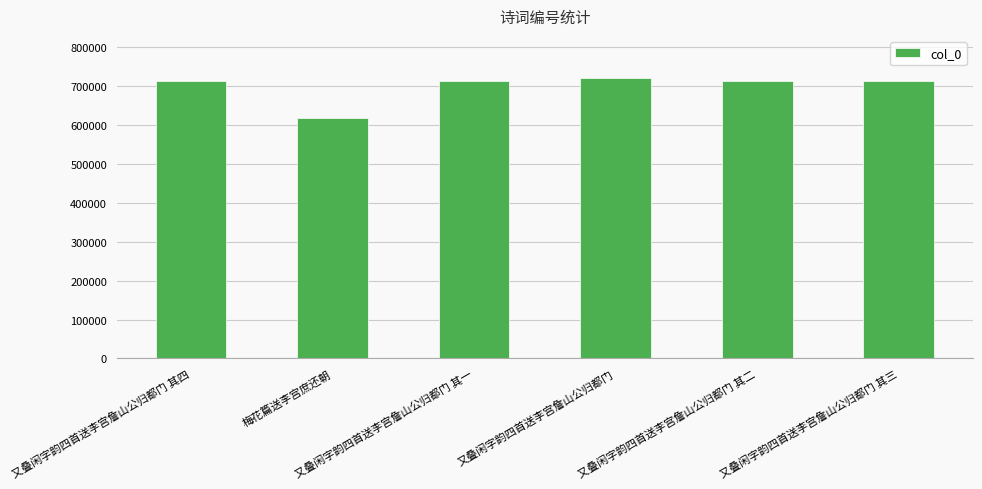

What is the maximum value shown in the chart?

721416